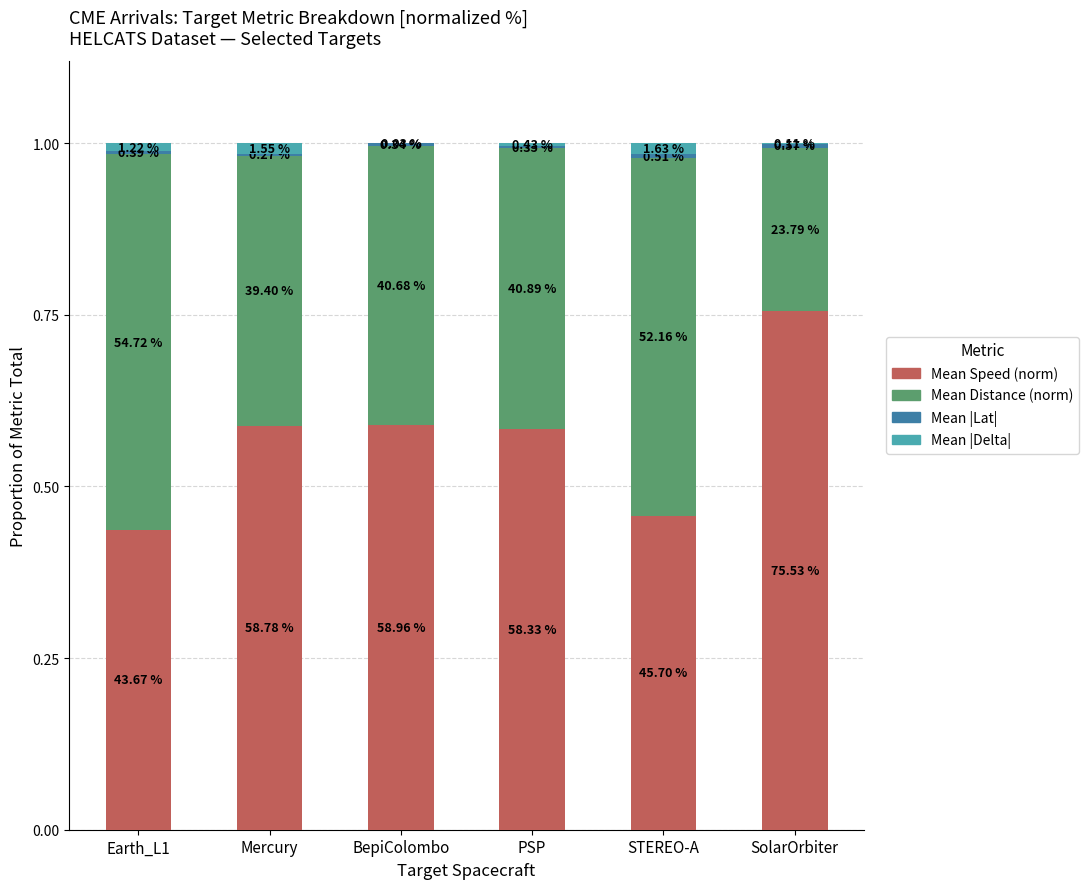

What is the label of the 5th bar from the left?

STEREO-A